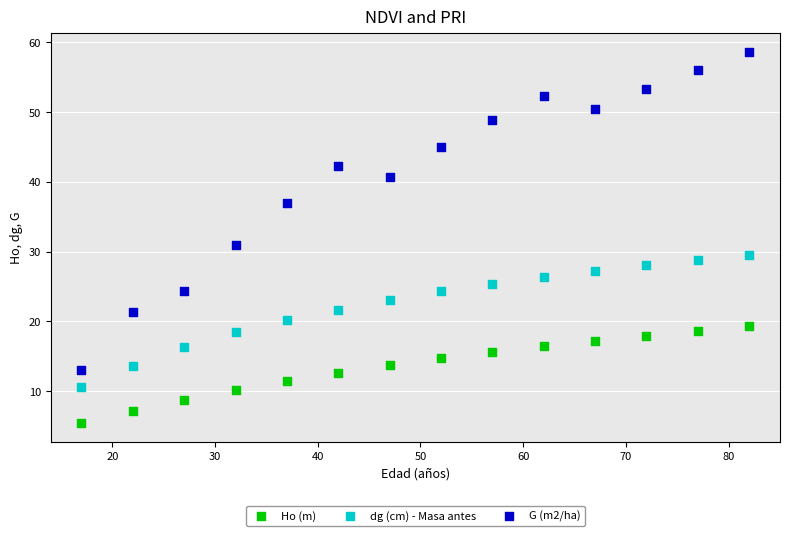

What are all the series names shown in the legend?

Ho (m), dg (cm) - Masa antes, G (m2/ha)